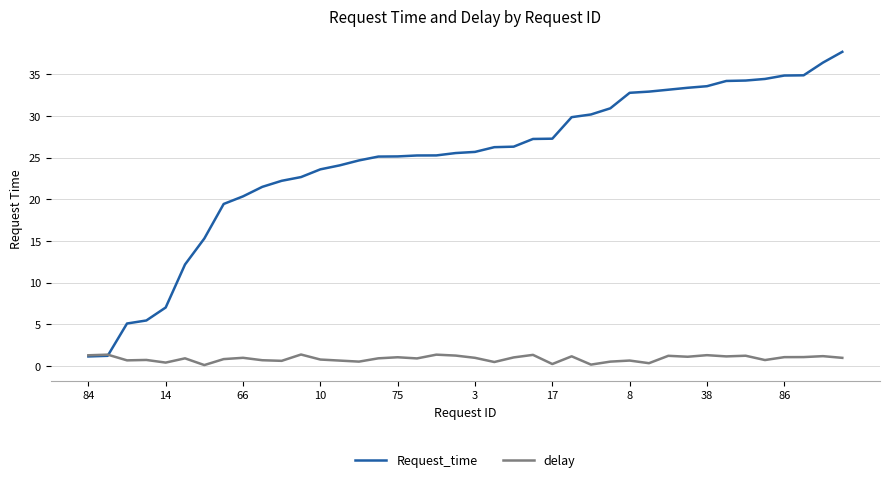

Rank the series by their average value, from highest to lowest.

Request_time, delay